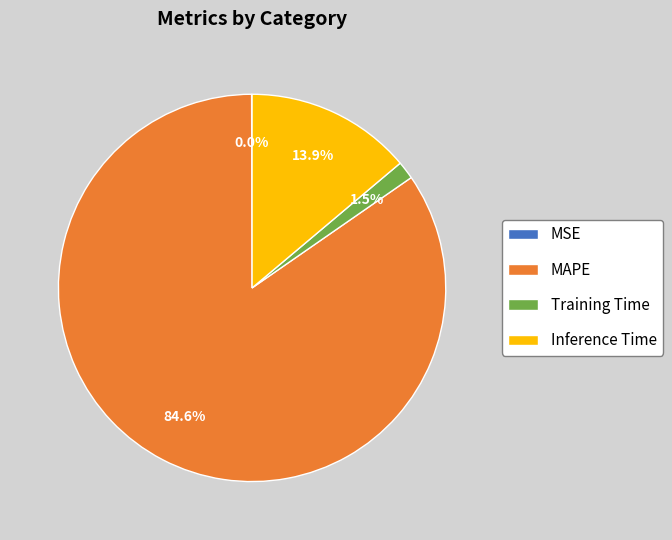

Which has a higher value, Inference Time or Training Time?

Inference Time